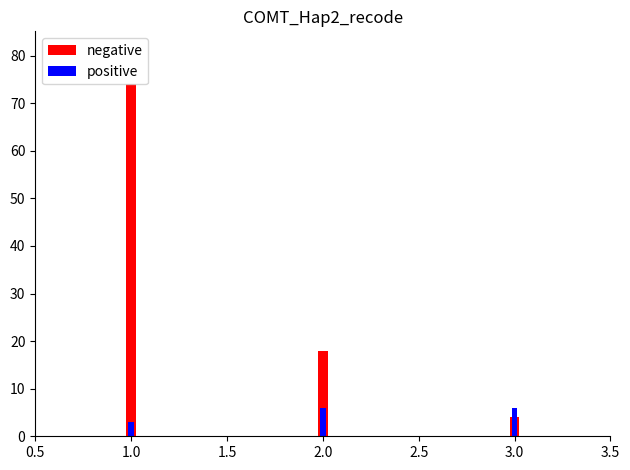

What position from the left is 2.0?

2